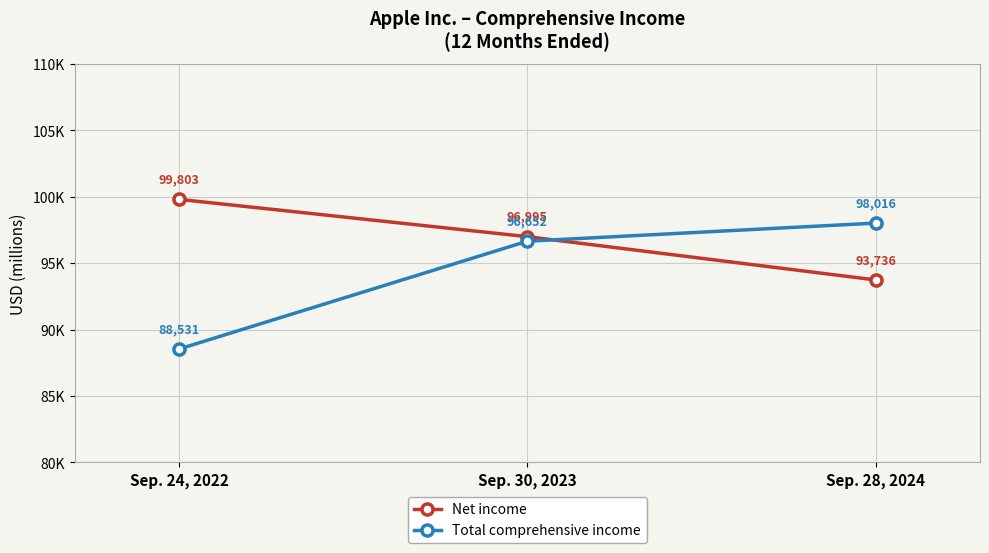

What are all the series names shown in the legend?

Net income, Total comprehensive income